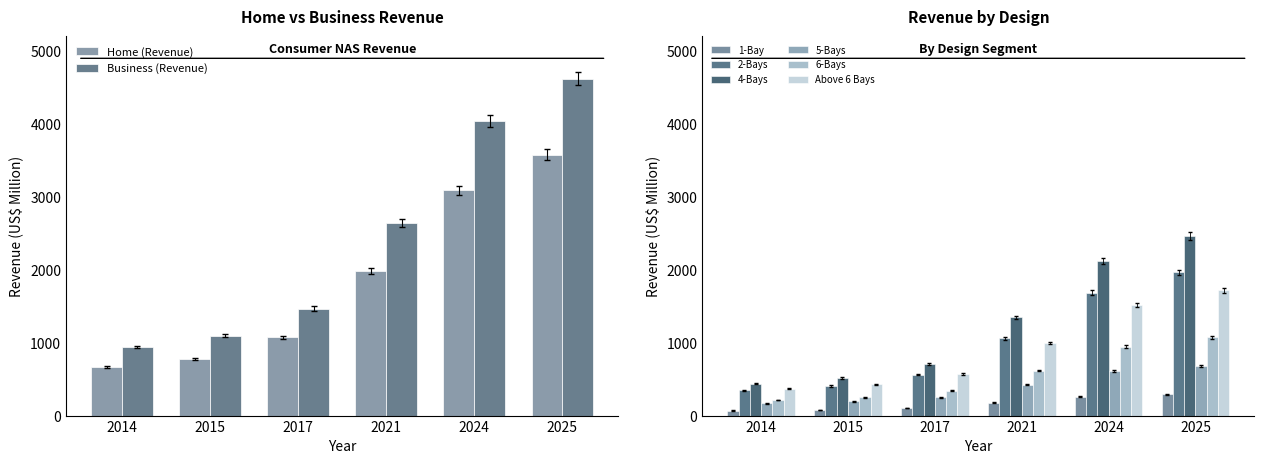

How many distinct data groups are displayed?

2